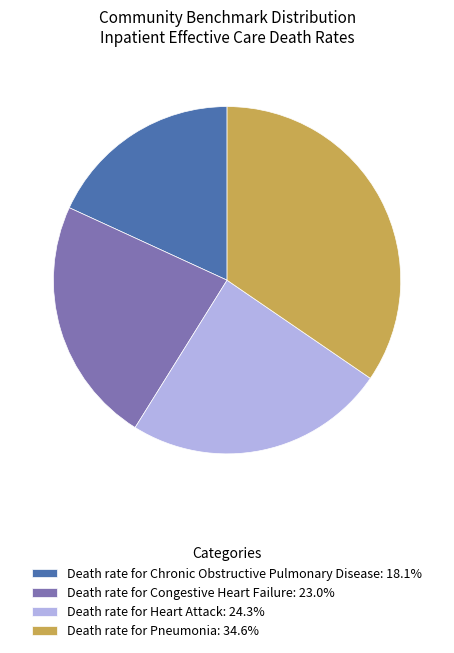

Combined, do Death rate for Congestive Heart Failure and Death rate for Heart Attack account for over 50%?

No